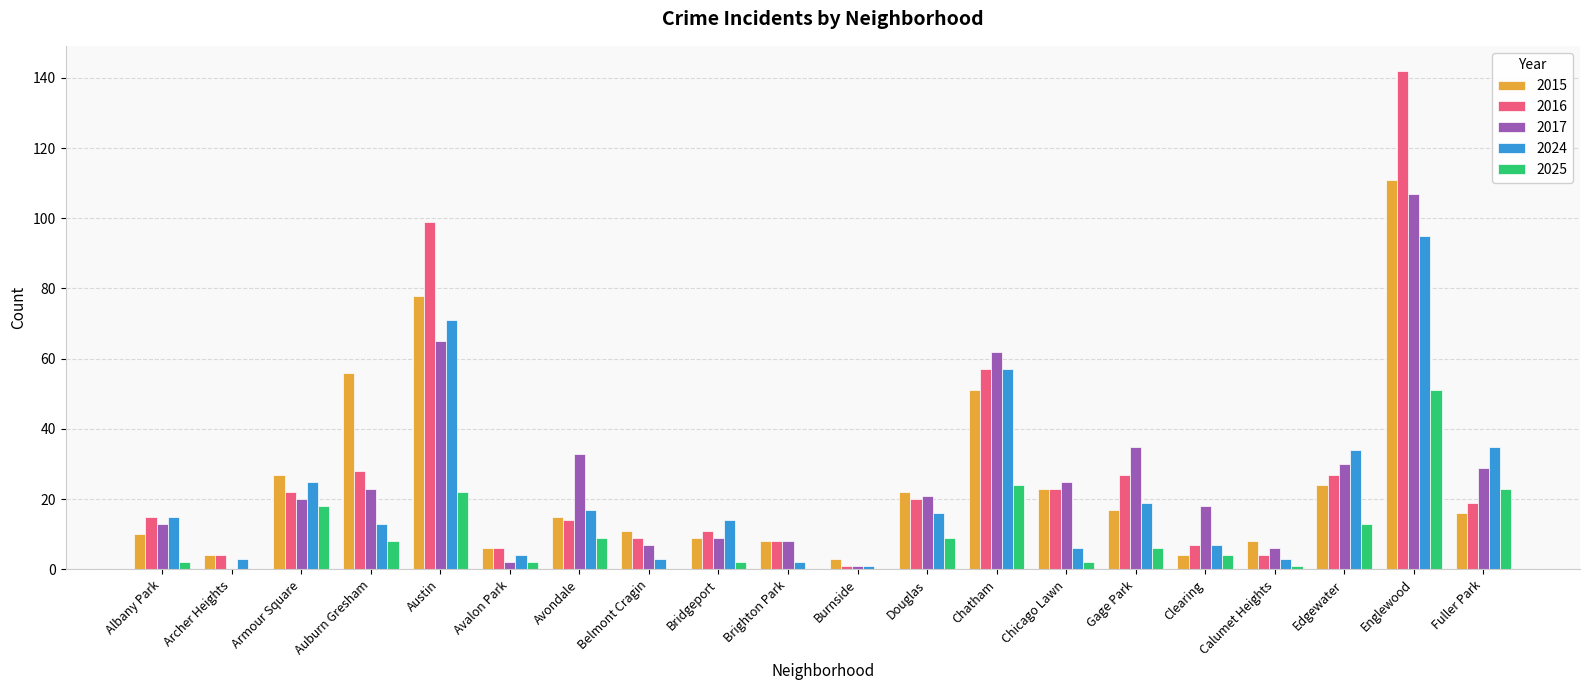

Which series has the widest spread of values?

2016